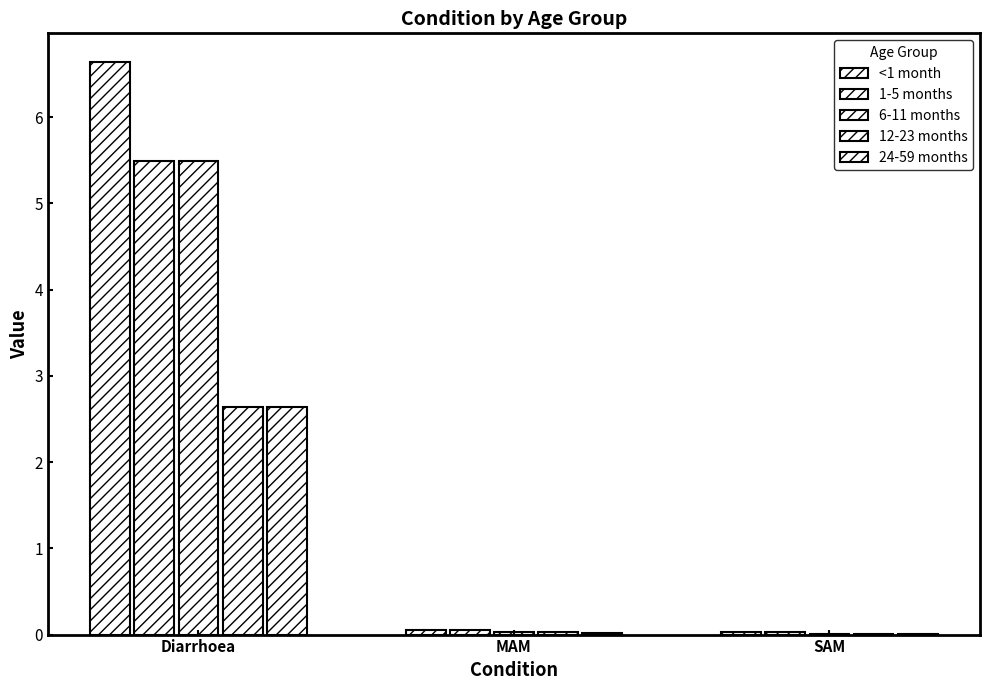

Reading left to right, transcribe all the data shown in this chart.

<1 month: Diarrhoea=6.6	MAM=0.1	SAM=0.0
1-5 months: Diarrhoea=5.5	MAM=0.1	SAM=0.0
6-11 months: Diarrhoea=5.5	MAM=0.0	SAM=0.0
12-23 months: Diarrhoea=2.6	MAM=0.0	SAM=0.0
24-59 months: Diarrhoea=2.6	MAM=0.0	SAM=0.0